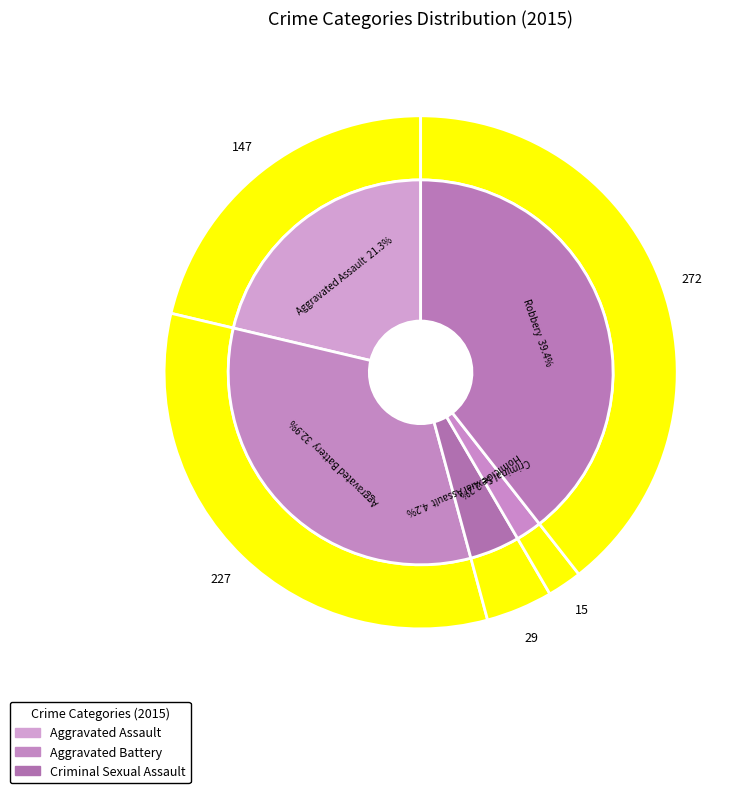

Count the number of slices in the pie.

5